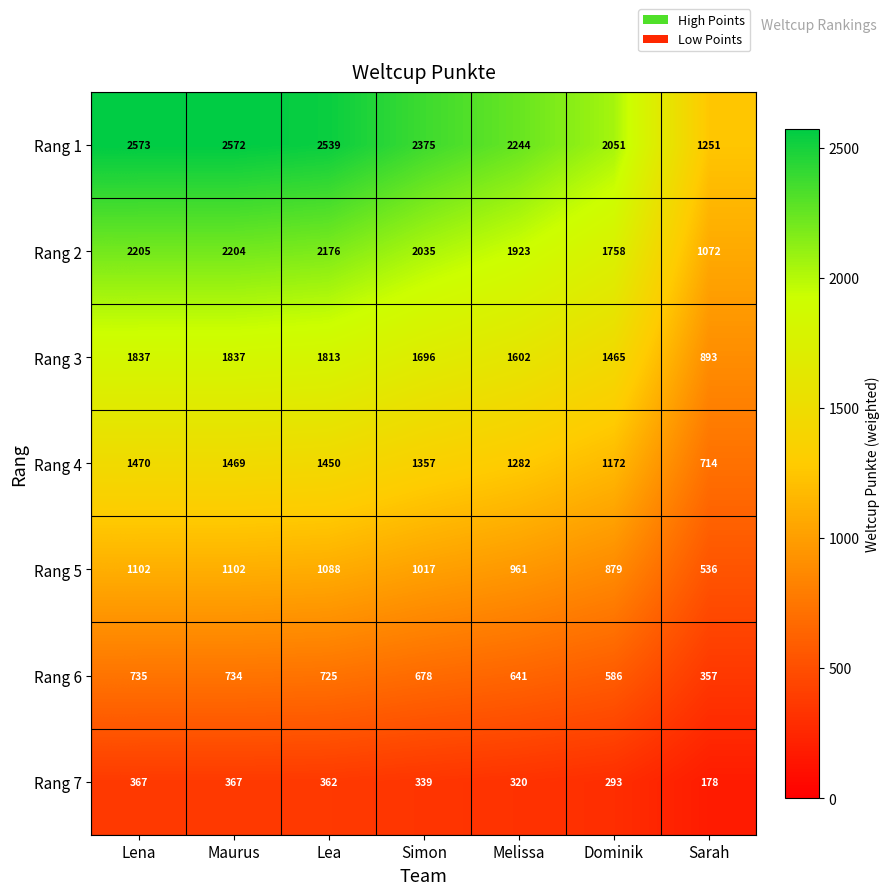

Rank the series at Maurus from highest to lowest value.

Rang 1, Rang 2, Rang 3, Rang 4, Rang 5, Rang 6, Rang 7